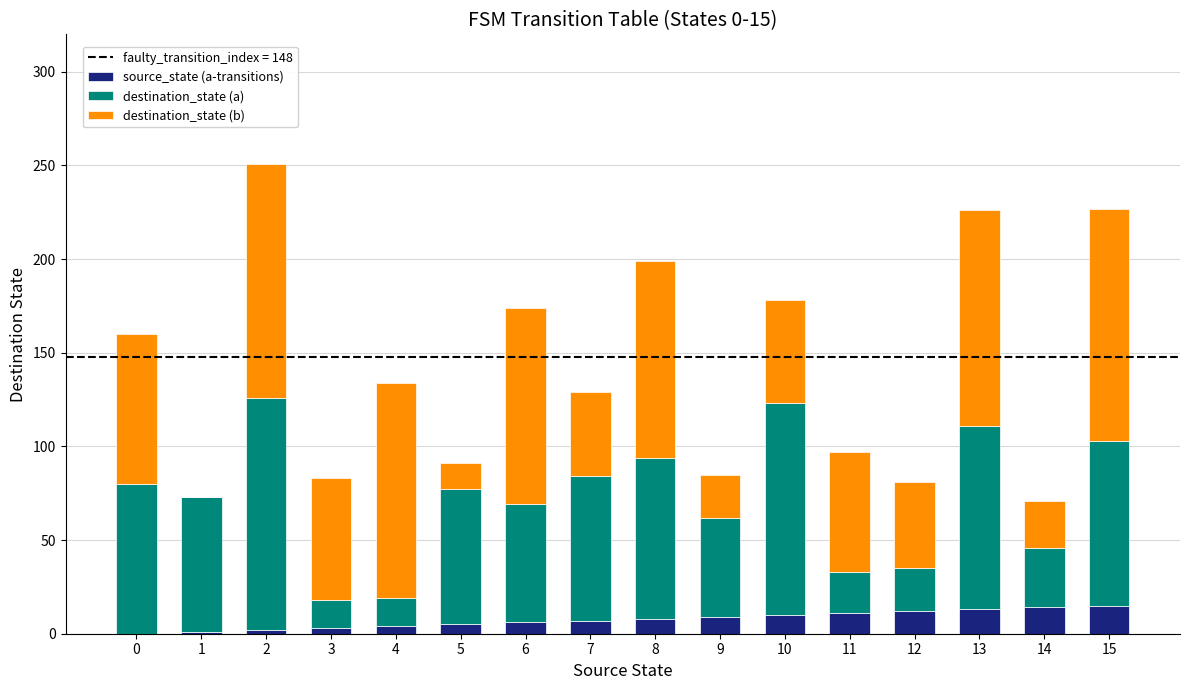

Count the number of data series in this chart.

3